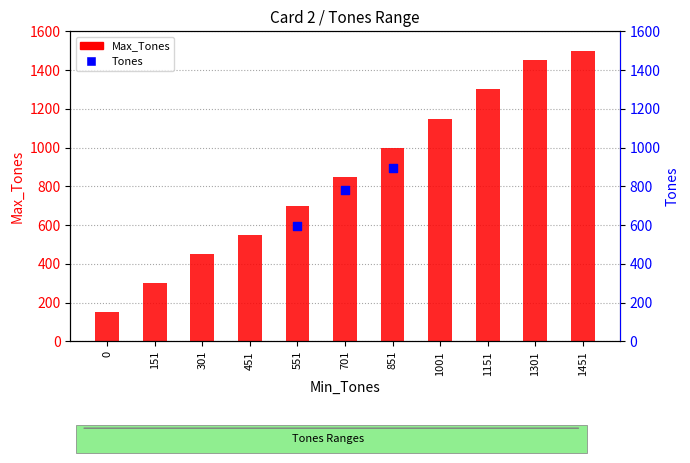

Is the value of Max_Tones at 1301 greater than the value of Tones at 0?

No